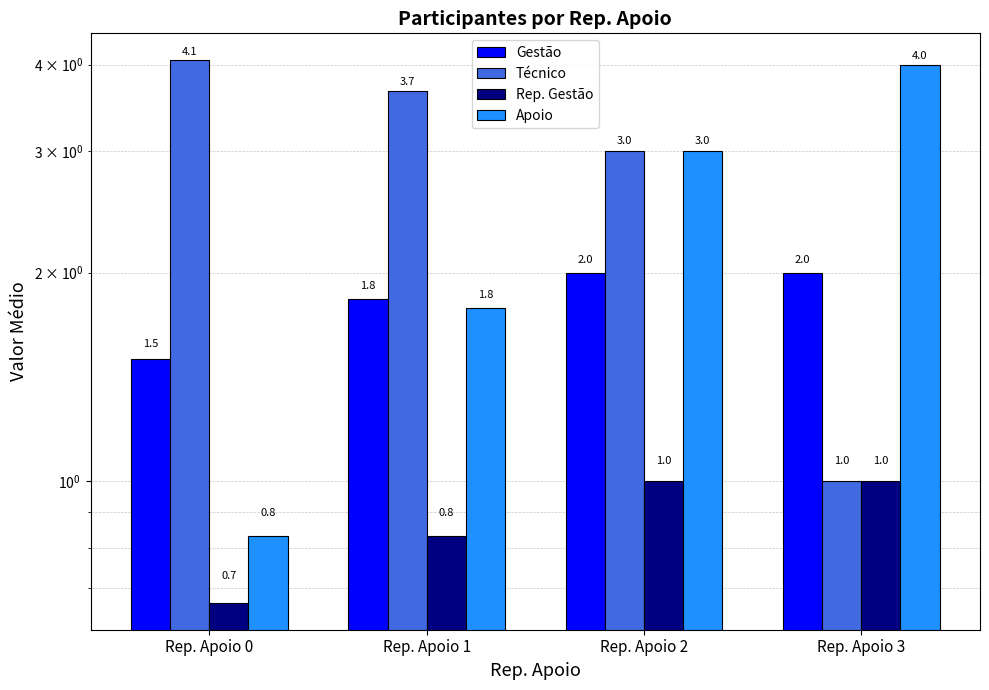

Which series has the largest total across all categories?

Técnico